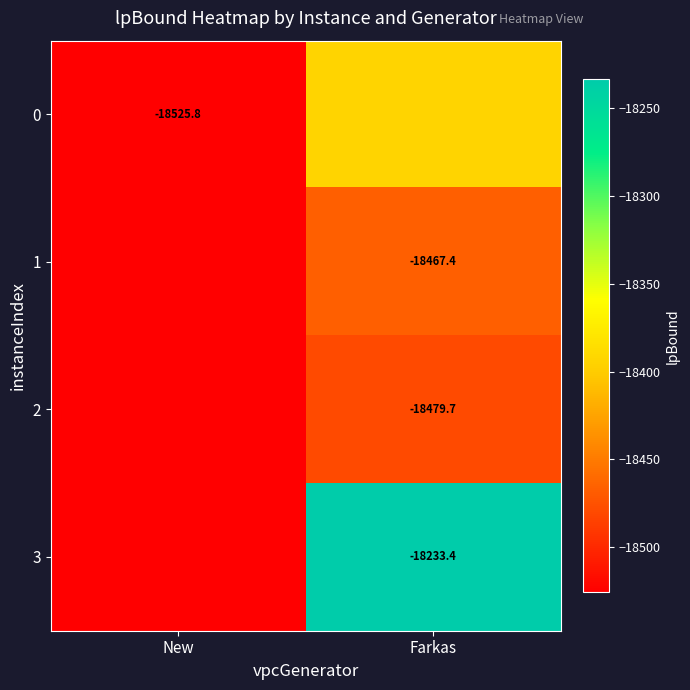

What is the average value of the 0 series?

-18459.6